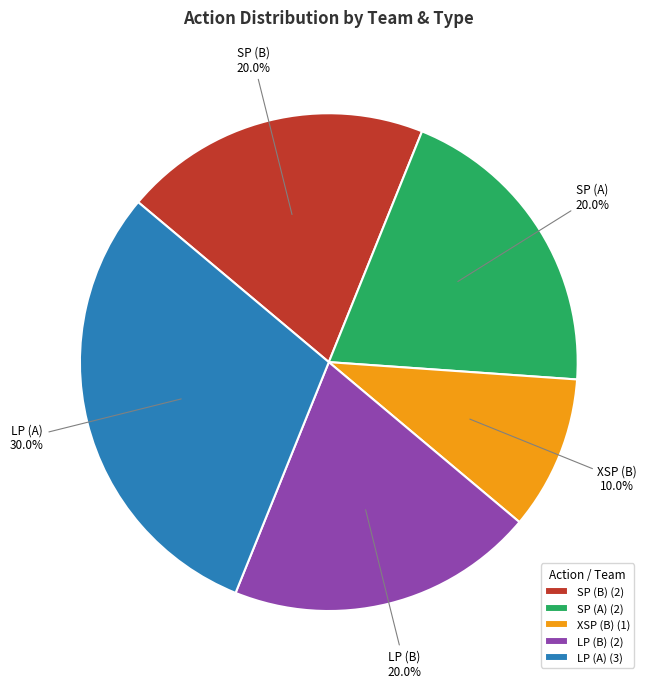

Does any single category account for the majority?

No